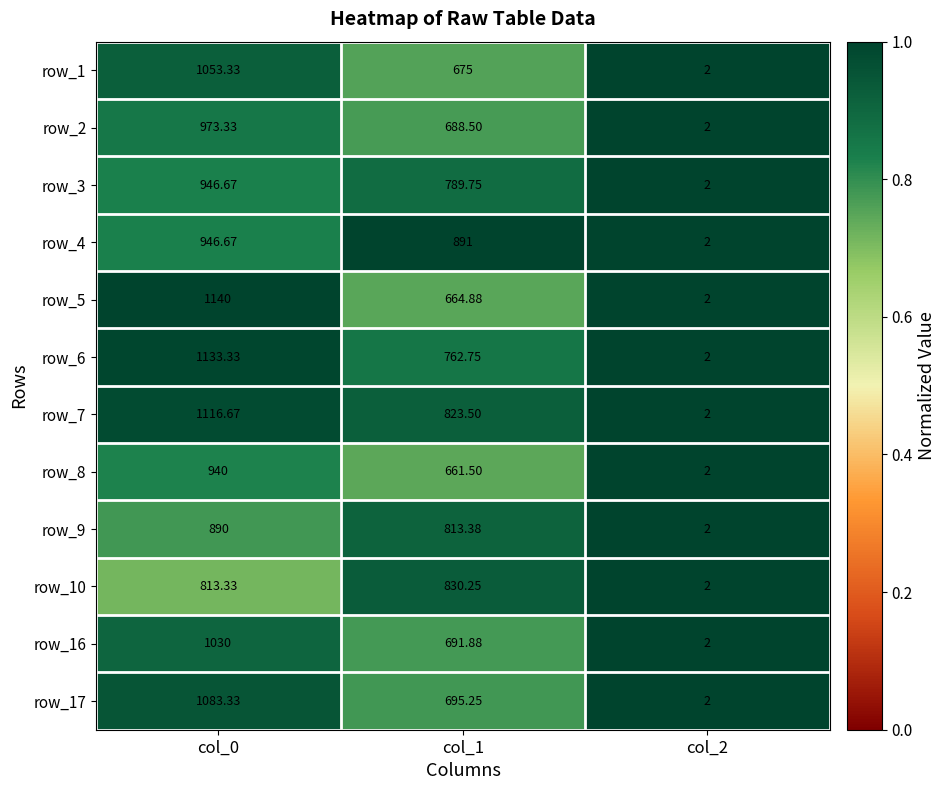

What is the greatest value displayed?

1140.0